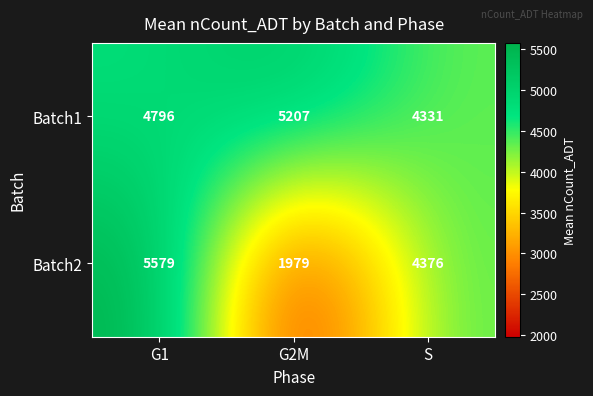

What is the maximum value shown in the chart?

5579